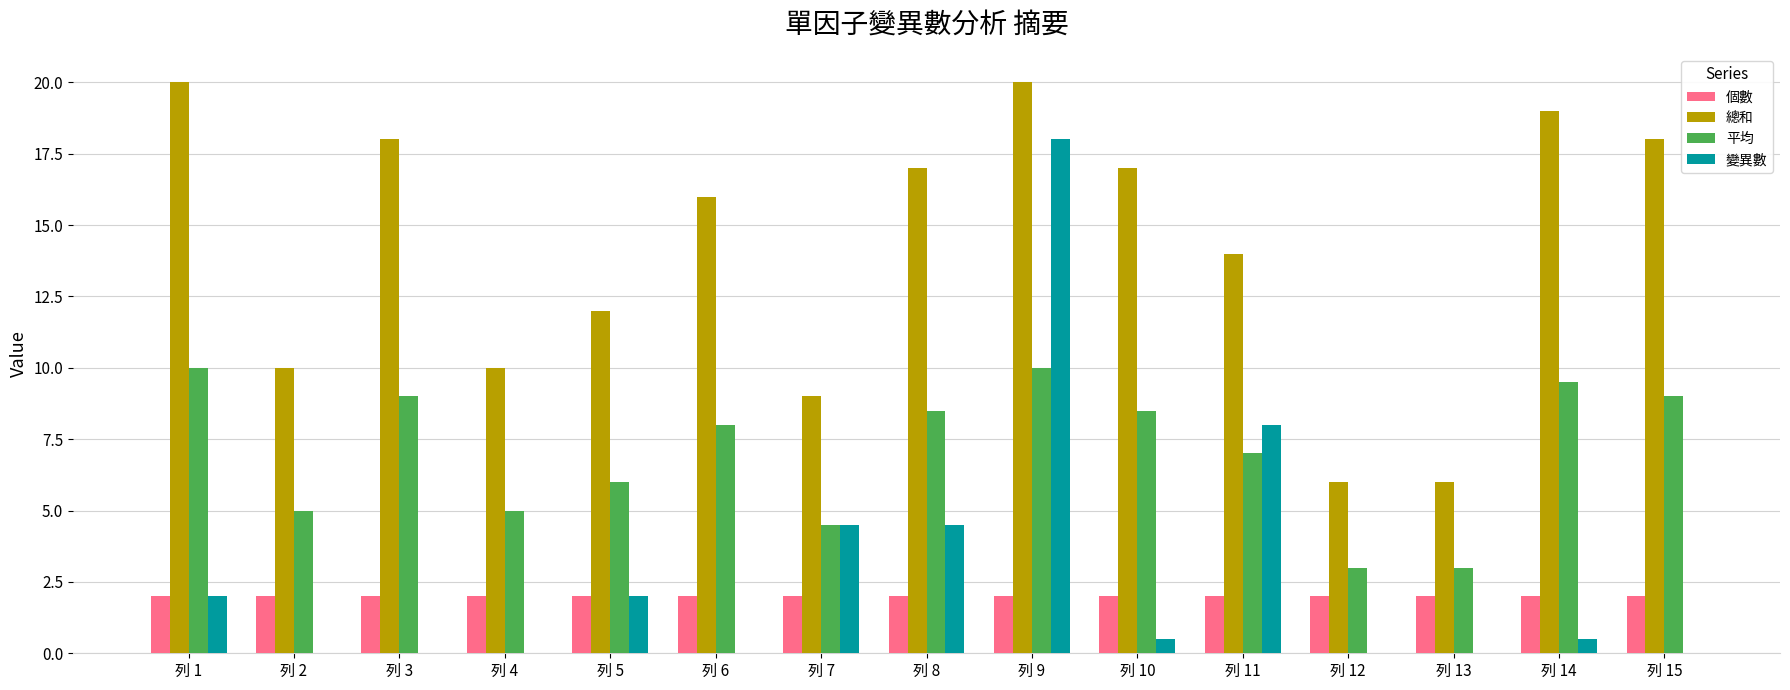

Which series changed the most between 列 2 and 列 11?

變異數